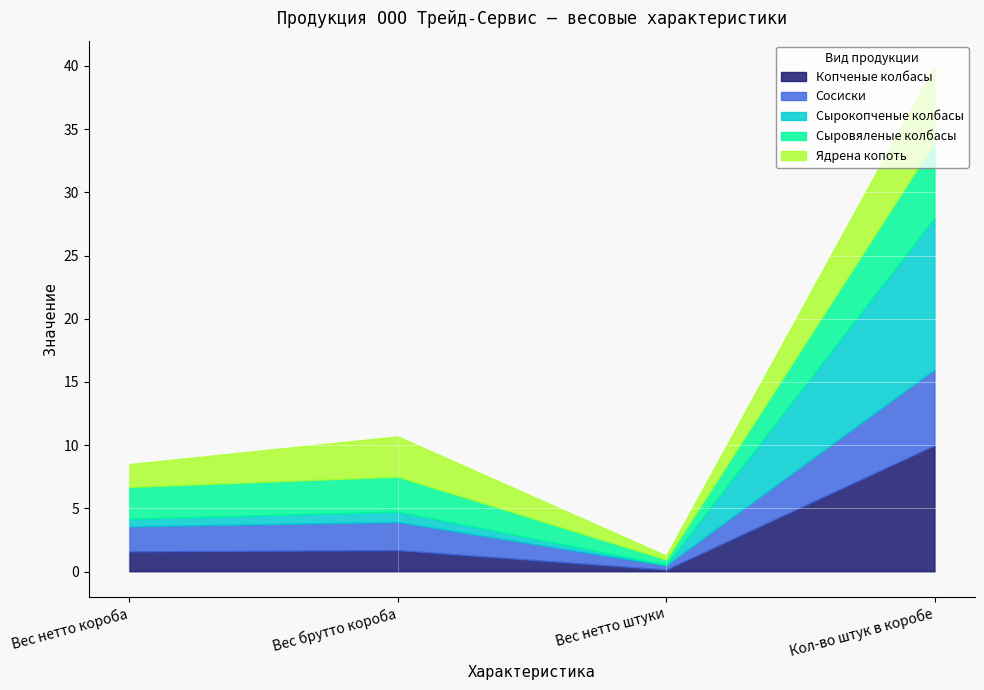

Which series has the widest spread of values?

Сырокопченые колбасы